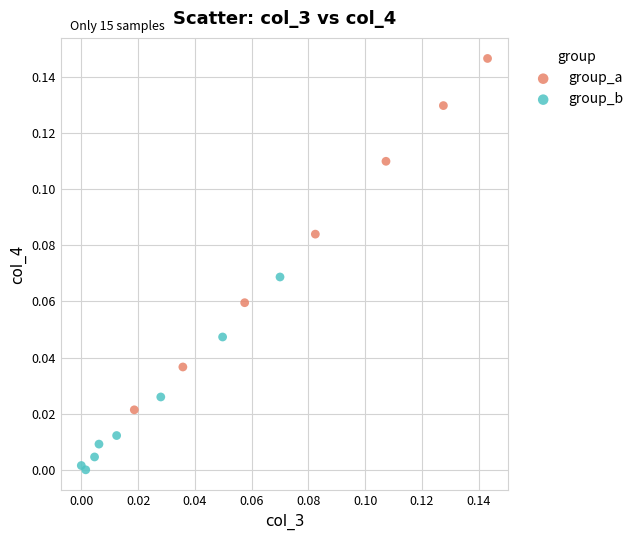

Which series contains the highest Y value?

group_a